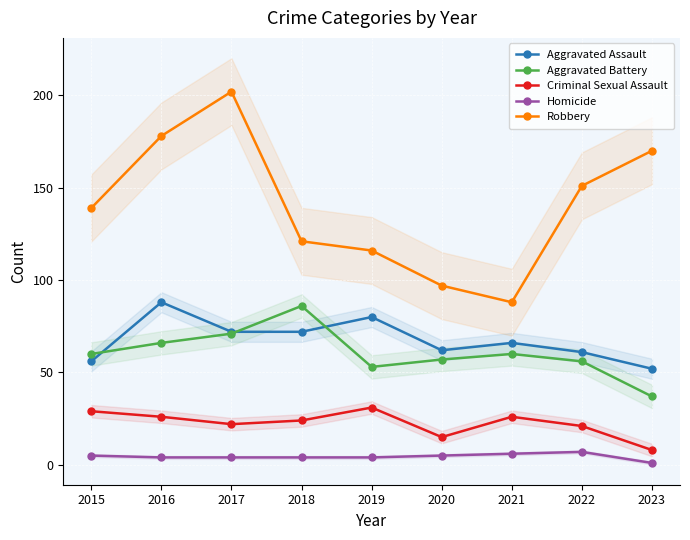

What is the value of the Criminal Sexual Assault point at the 8th from the left?

21